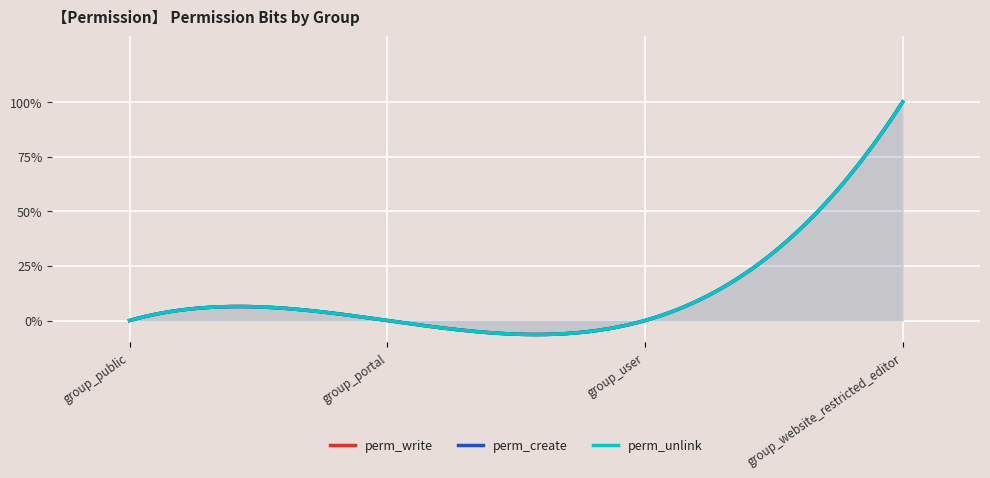

Which series has the widest spread of values?

perm_write